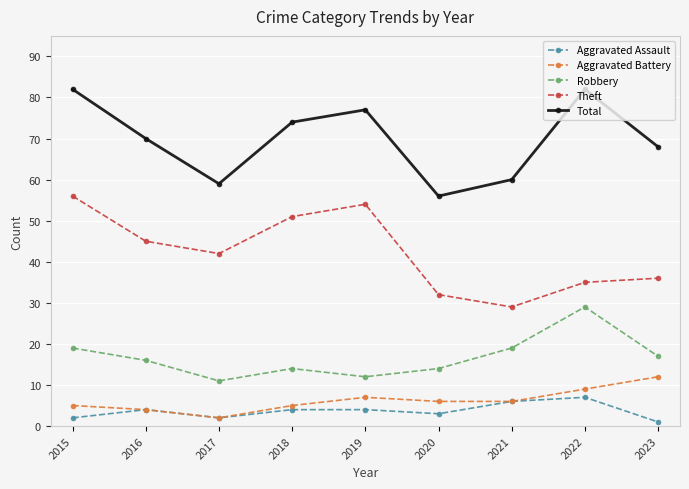

What is the maximum value shown in the chart?

82